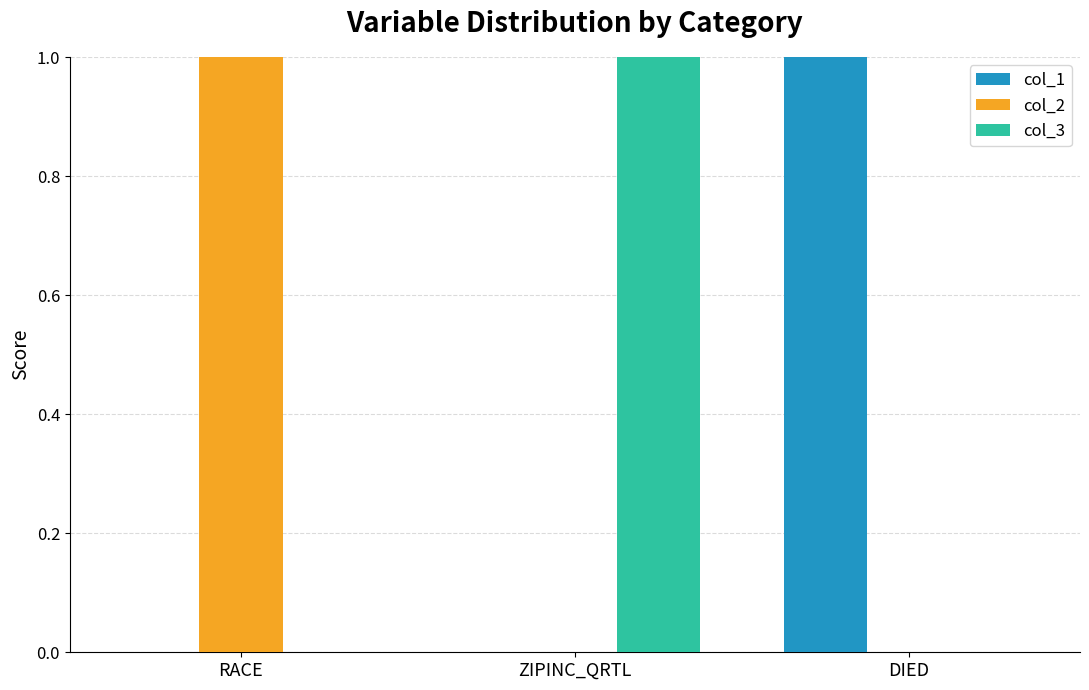

Are the bars horizontal?

No